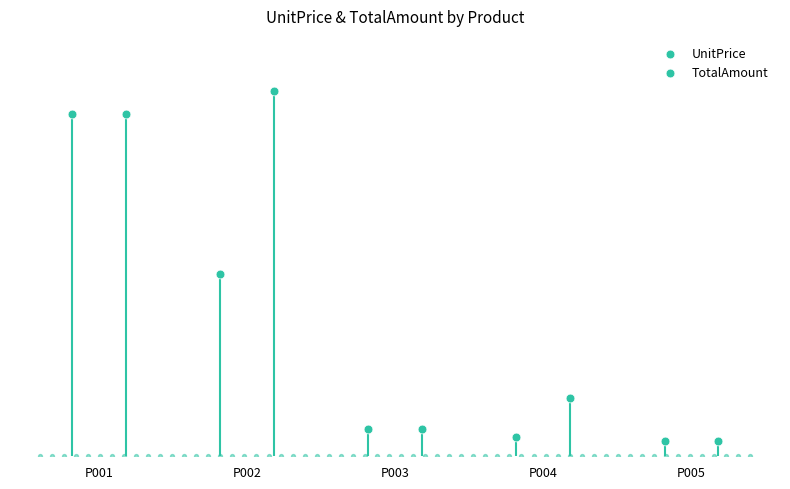

At how many categories does at least one series exceed 14752499?

2